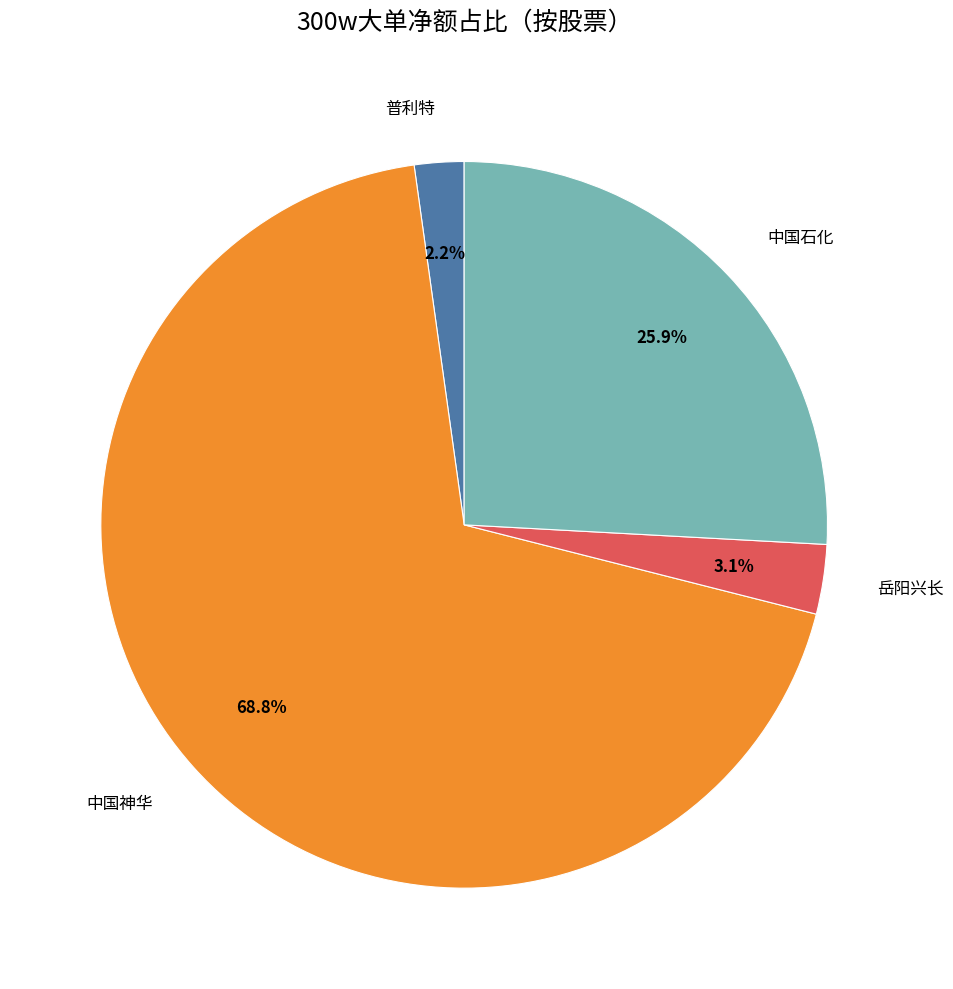

How many slices are in this pie chart?

4